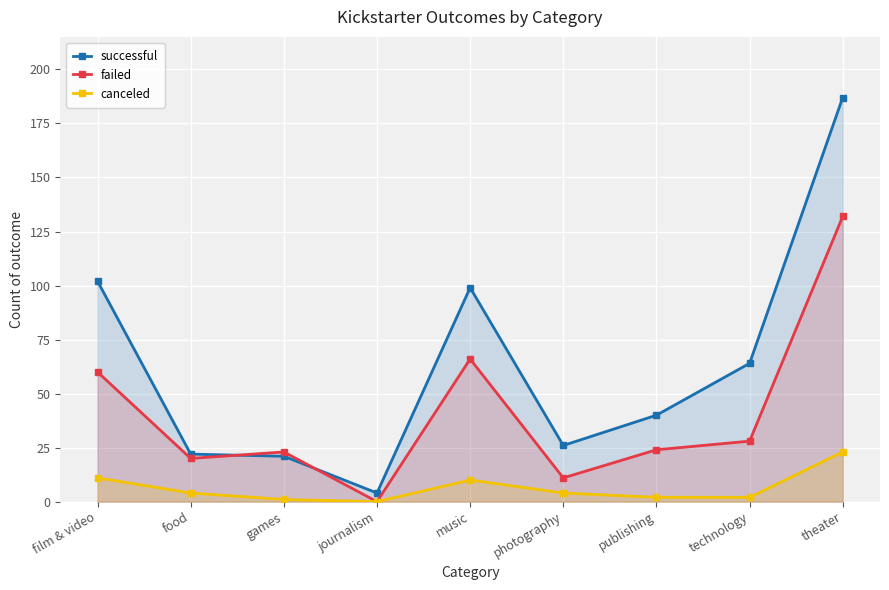

What is the label of the 3rd point from the right?

publishing